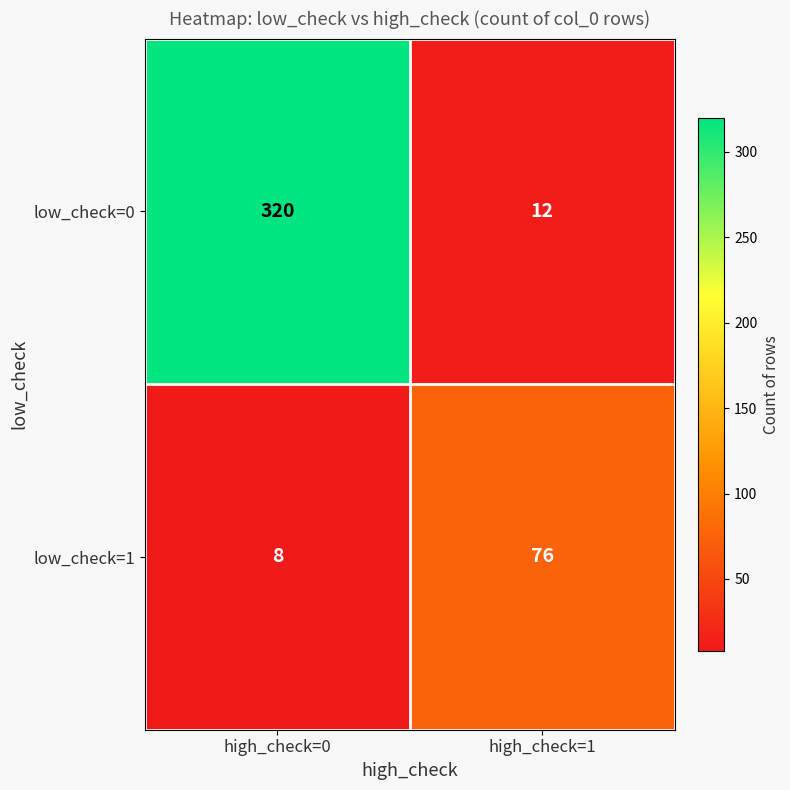

List the series in order of their peak value, highest first.

low_check=0, low_check=1